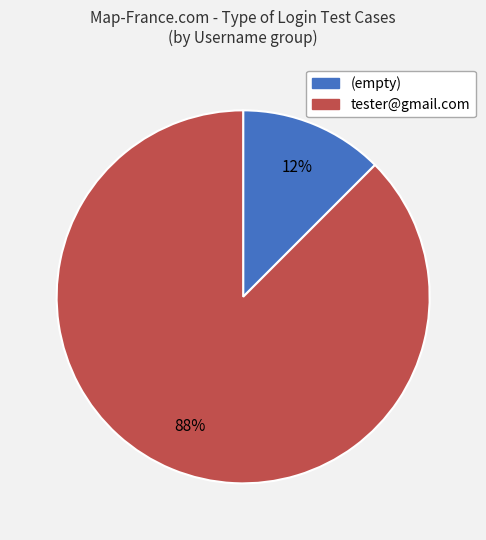

Combined, do tester@gmail.com and (empty) account for over 50%?

Yes